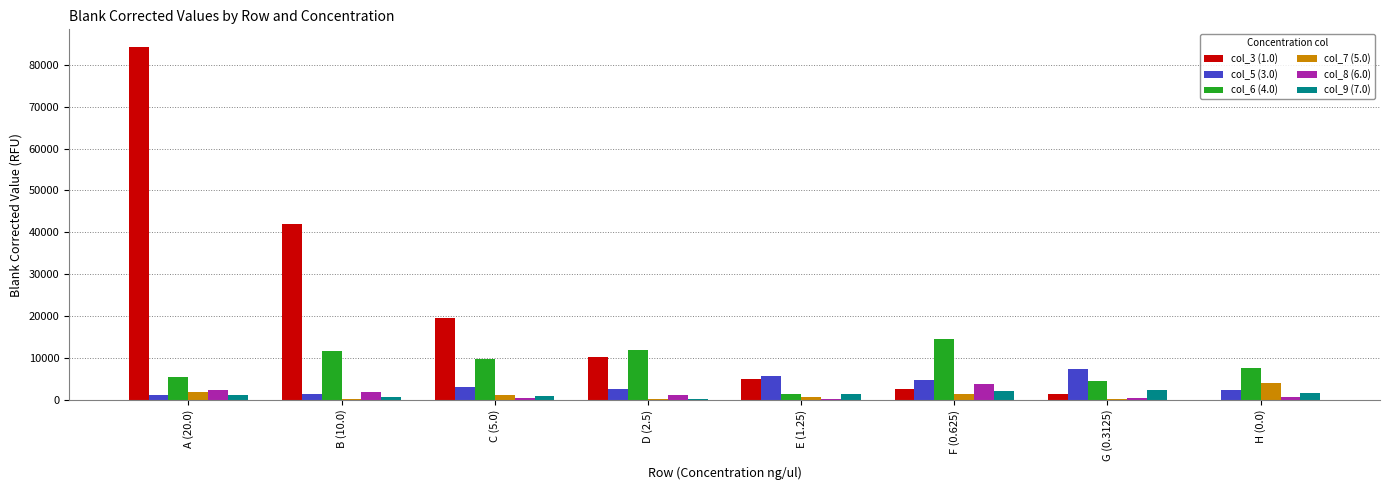

At which category does the chart reach its peak across all series?

A (20.0)